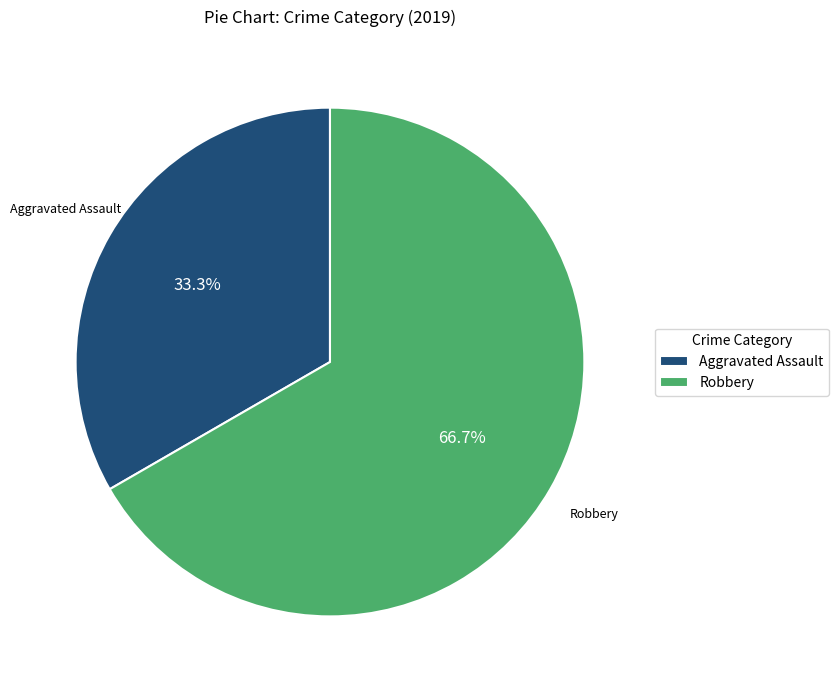

What is the smallest slice in the pie chart?

Aggravated Assault